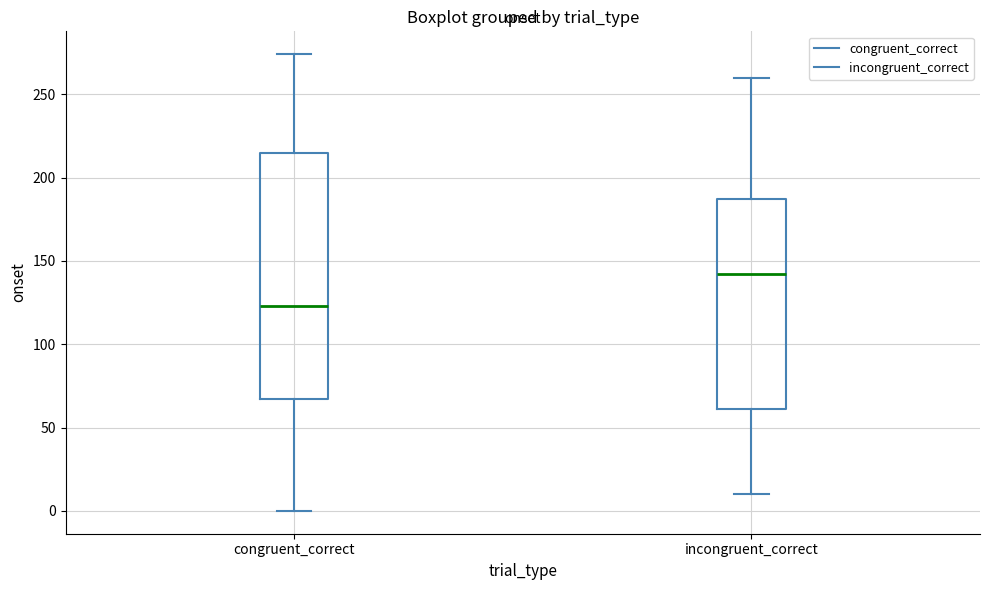

Which box is the tallest, from its lower edge to its upper edge?

congruent_correct